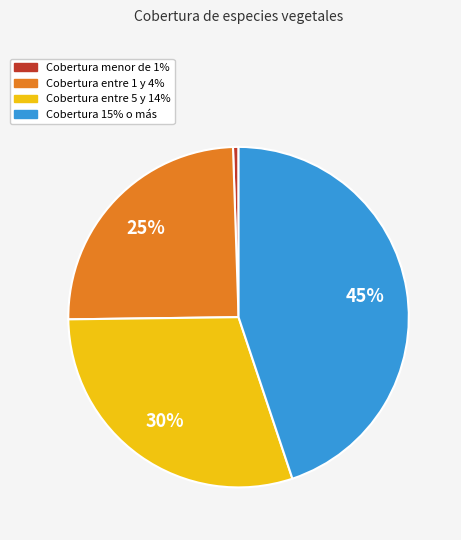

Is there any slice that represents more than half of the pie?

No